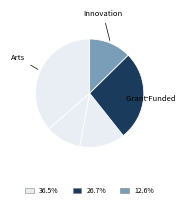

Count the number of slices in the pie.

5